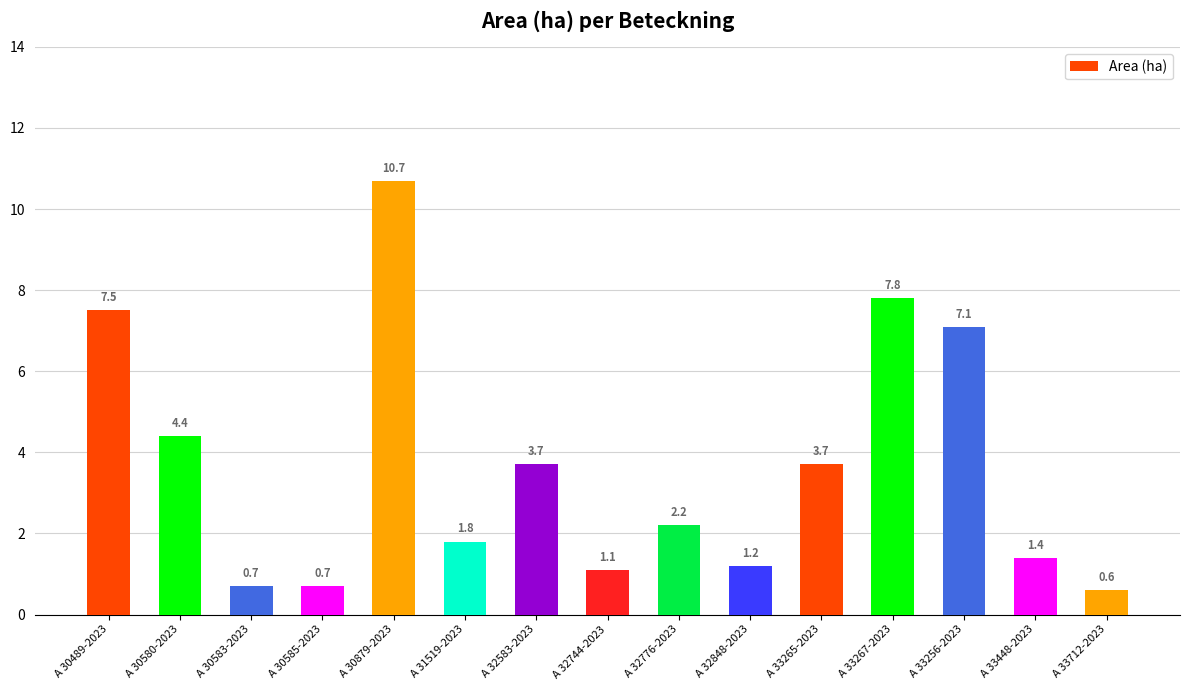

What position from the right is A 33448-2023?

2